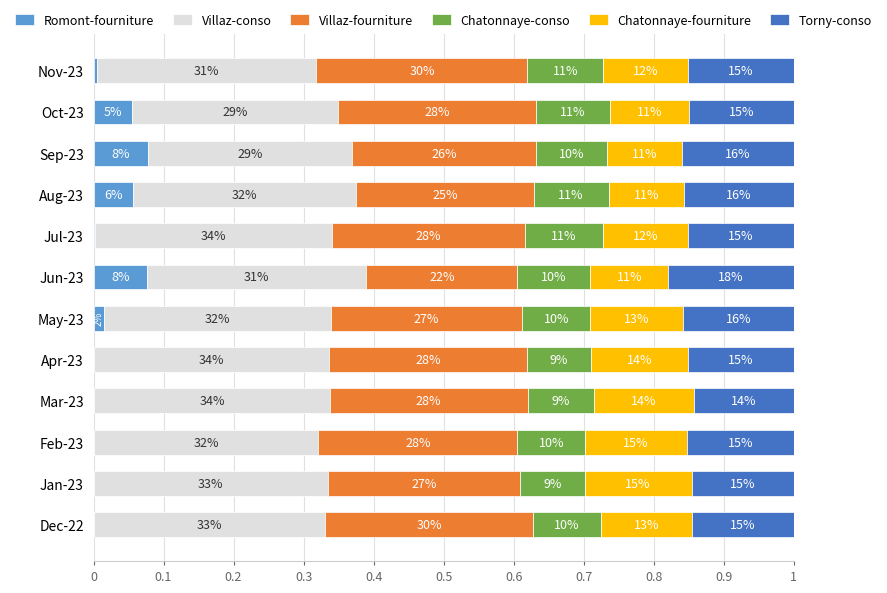

Reading left to right, transcribe all the data shown in this chart.

Romont-fourniture: 0.0	0.0	0.0	0.0	0.0	0.0	0.1	0.0	0.1	0.1	0.1	0.0
Villaz-conso: 0.3	0.3	0.3	0.3	0.3	0.3	0.3	0.3	0.3	0.3	0.3	0.3
Villaz-fourniture: 0.3	0.3	0.3	0.3	0.3	0.3	0.2	0.3	0.3	0.3	0.3	0.3
Chatonnaye-conso: 0.1	0.1	0.1	0.1	0.1	0.1	0.1	0.1	0.1	0.1	0.1	0.1
Chatonnaye-fourniture: 0.1	0.2	0.1	0.1	0.1	0.1	0.1	0.1	0.1	0.1	0.1	0.1
Torny-conso: 0.1	0.1	0.2	0.1	0.2	0.2	0.2	0.2	0.2	0.2	0.1	0.2